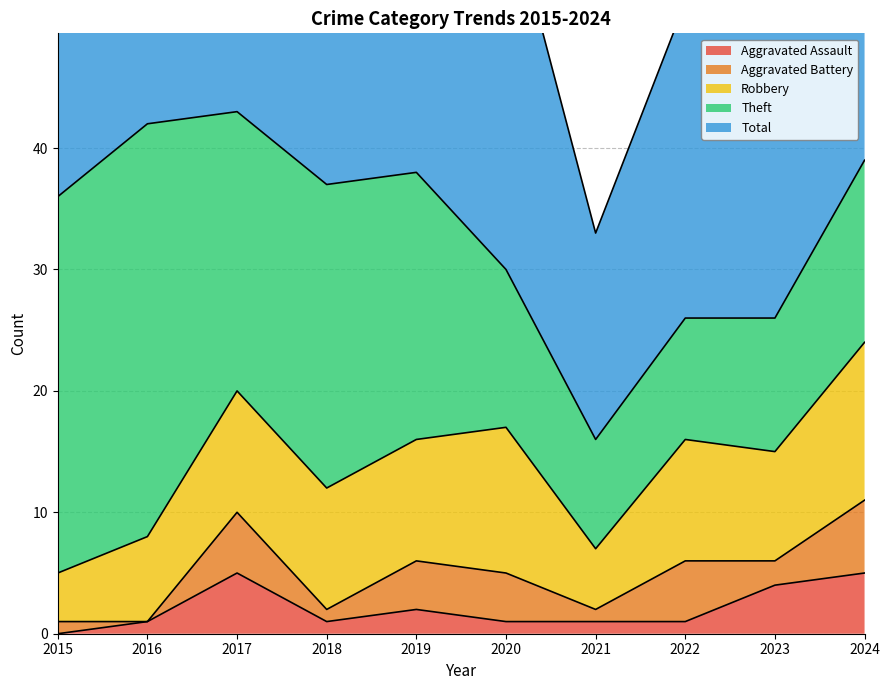

Reading left to right, extract all data points from this chart.

Aggravated Assault: 2015=0	2016=1	2017=5	2018=1	2019=2	2020=1	2021=1	2022=1	2023=4	2024=5
Aggravated Battery: 2015=1	2016=0	2017=5	2018=1	2019=4	2020=4	2021=1	2022=5	2023=2	2024=6
Robbery: 2015=4	2016=7	2017=10	2018=10	2019=10	2020=12	2021=5	2022=10	2023=9	2024=13
Theft: 2015=31	2016=34	2017=23	2018=25	2019=22	2020=13	2021=9	2022=10	2023=11	2024=15
Total: 2015=36	2016=42	2017=43	2018=38	2019=38	2020=31	2021=17	2022=26	2023=28	2024=39